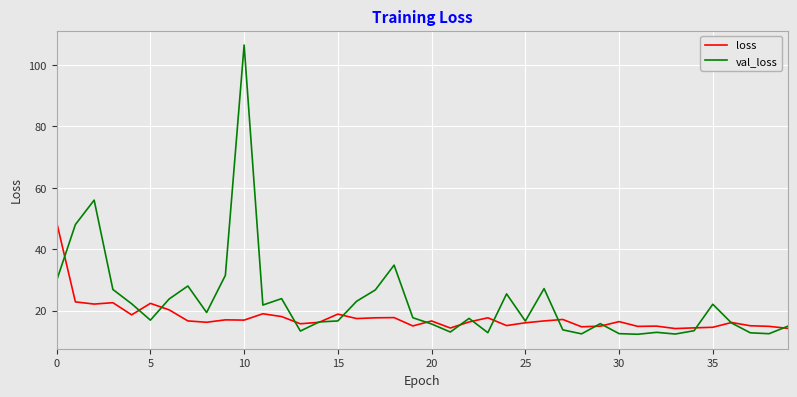

True or false: val_loss has more than 1 points higher than both neighbors.

True